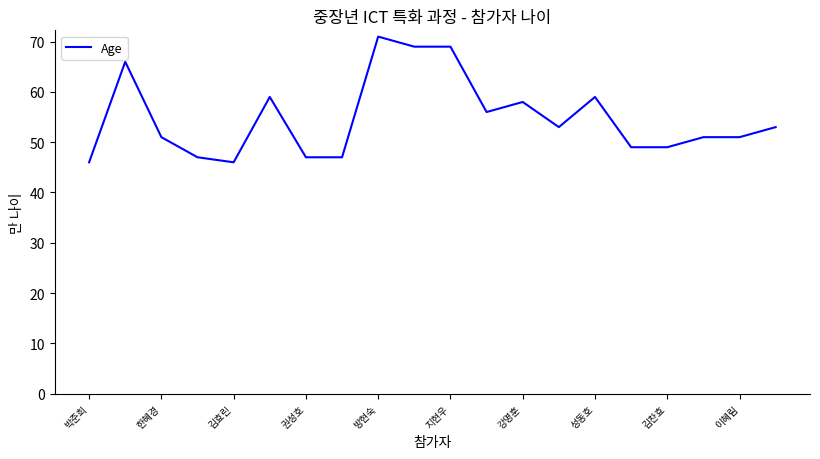

What is the greatest value displayed?

71